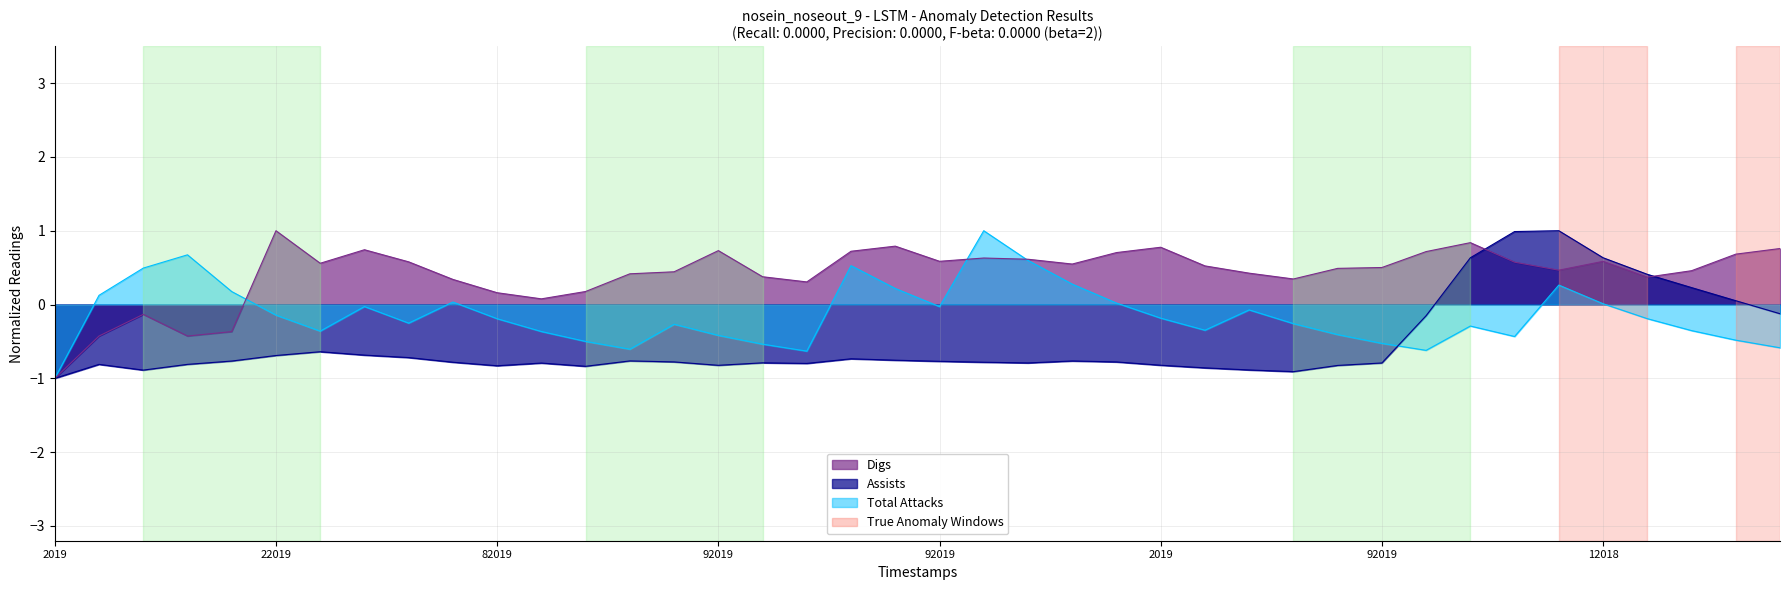

How many values in Total Attacks are below zero?

27